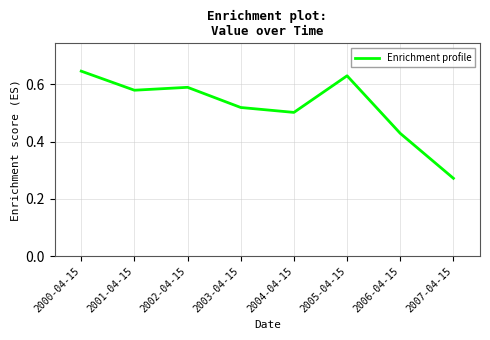

True or false: there are more than 2 points higher than both neighbors.

False